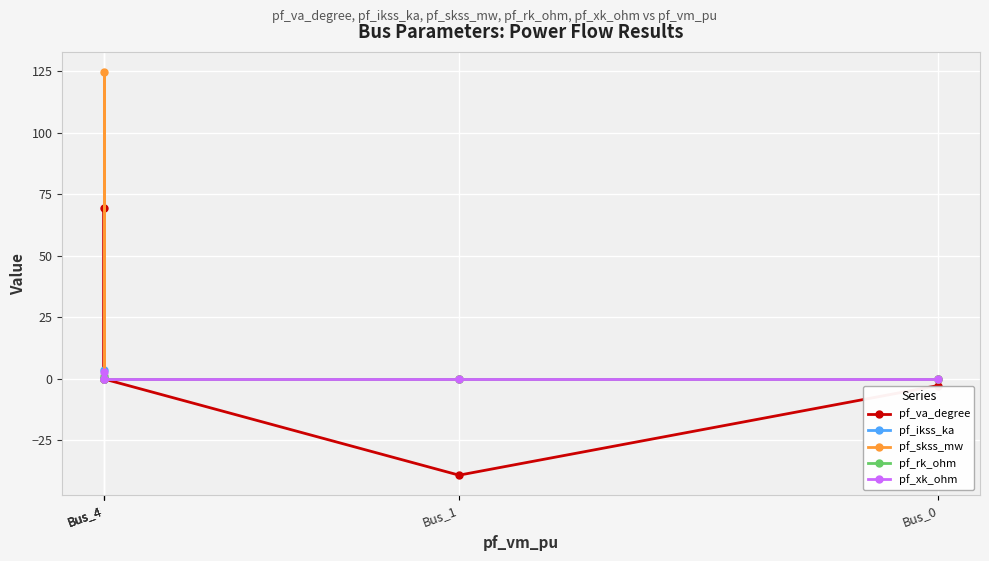

True or false: pf_ikss_ka and pf_rk_ohm cross at least once.

False